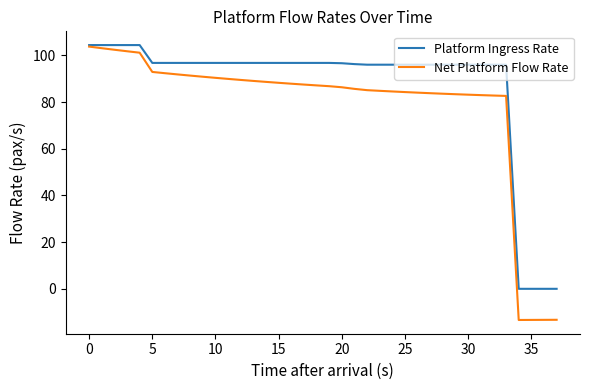

Rank the series by their average value, from lowest to highest.

Net Platform Flow Rate, Platform Ingress Rate